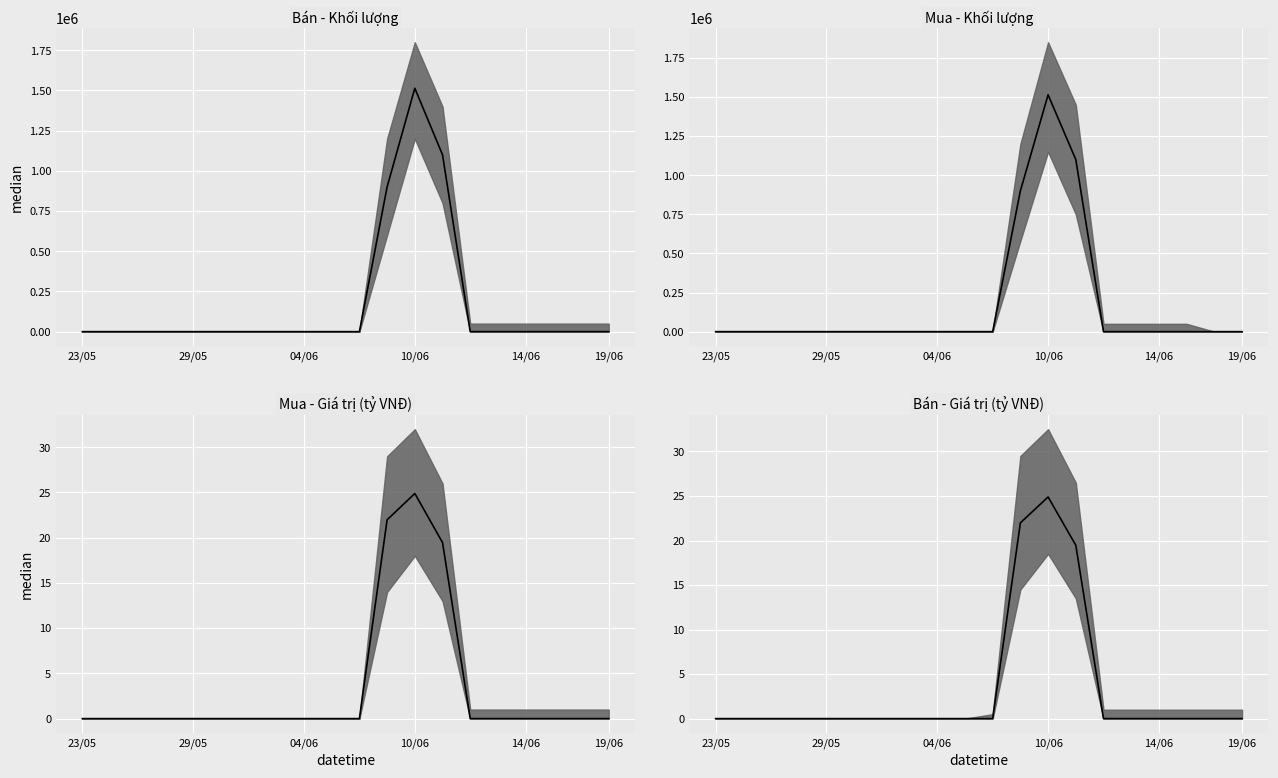

How many values in the Bán - Giá trị (tỷ VNĐ) series exceed 0?

3